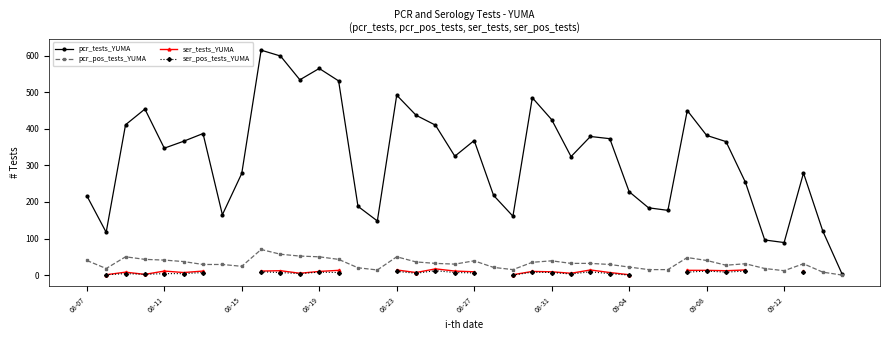

True or false: pcr_pos_tests_YUMA has a value of 15.0 at 29.

True